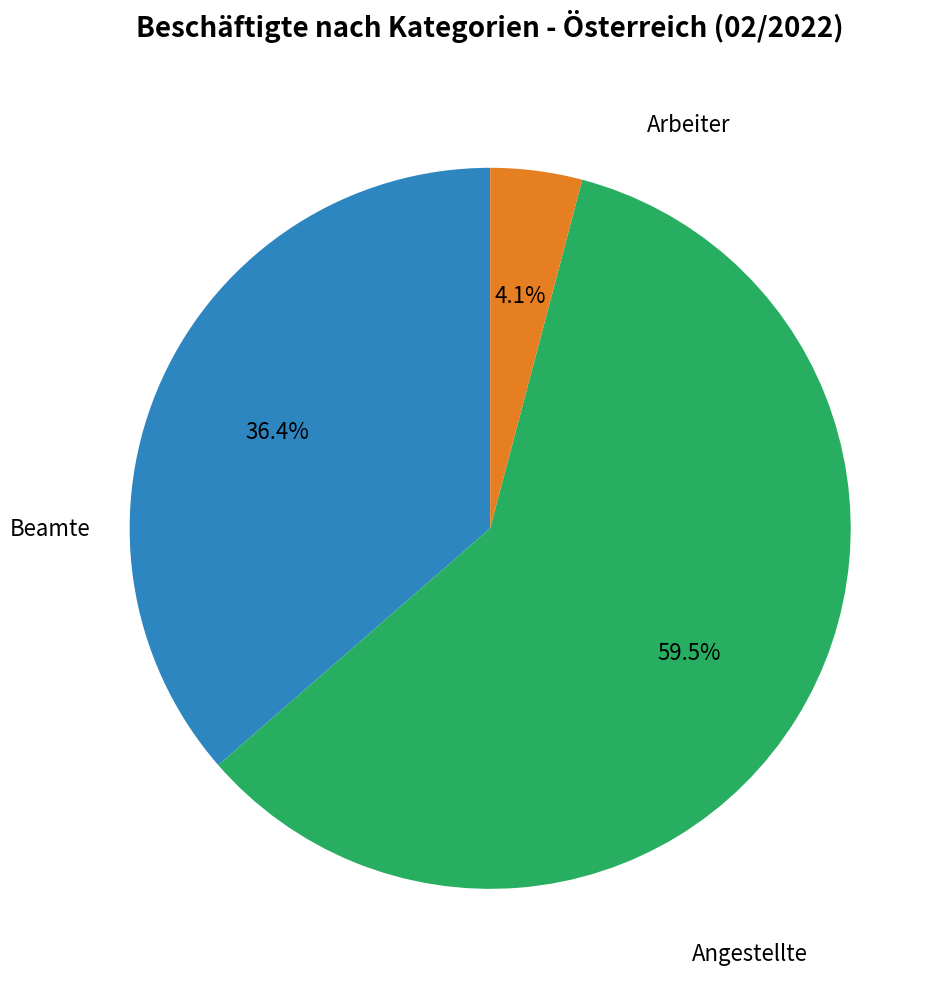

Is there a majority slice in this chart?

Yes